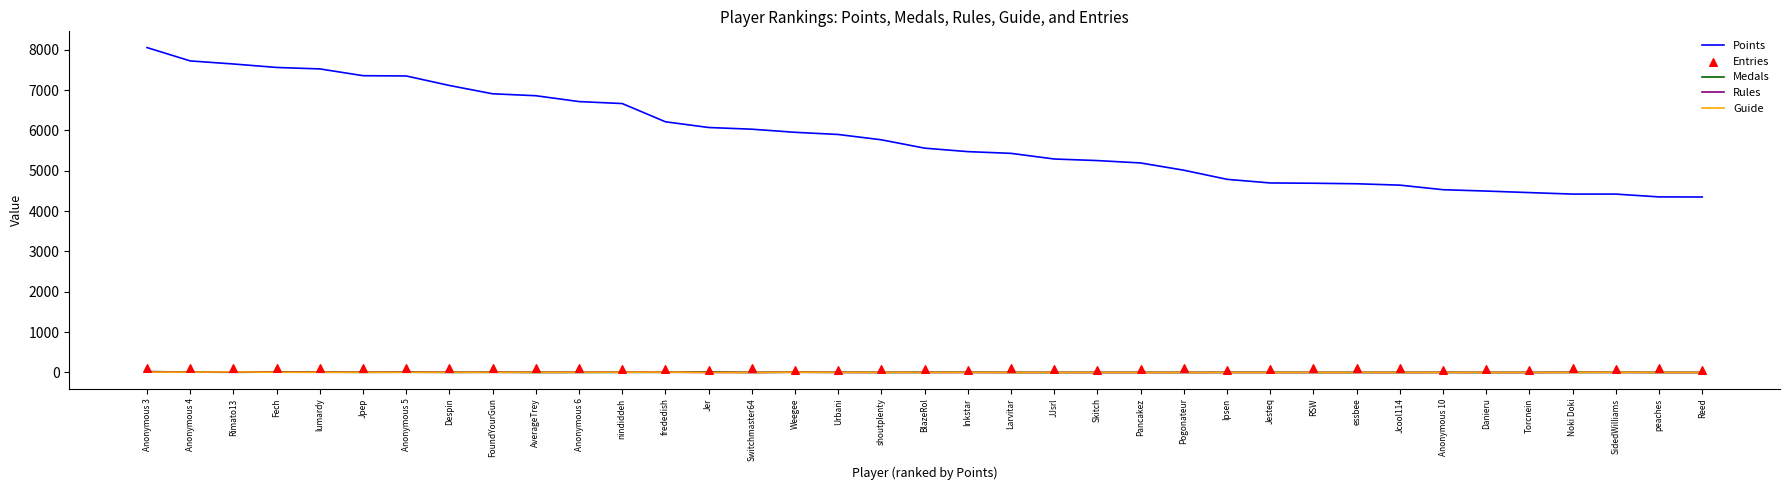

Which series reaches the minimum Y coordinate?

Medals